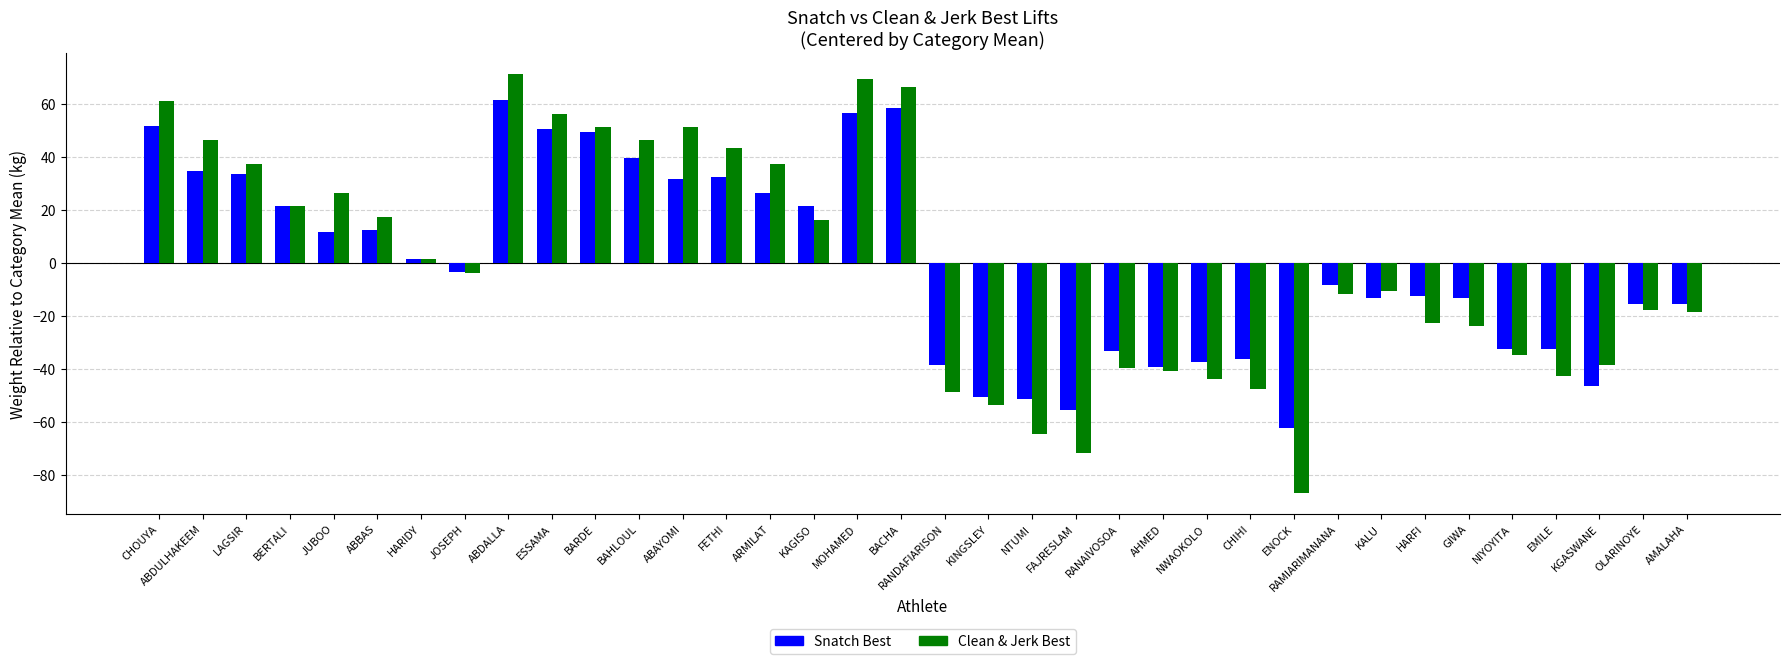

Is it true that Snatch Best equals 31.6 at ABAYOMI?

True